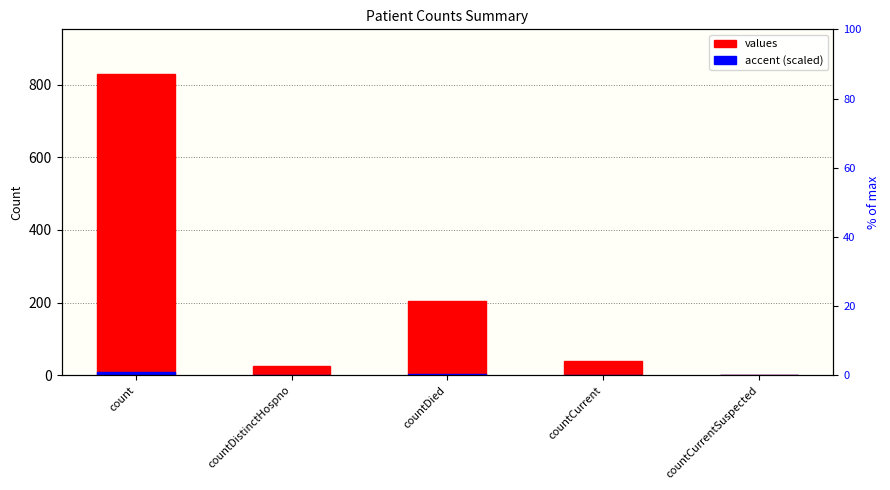

What is the average value of the values series?

219.6